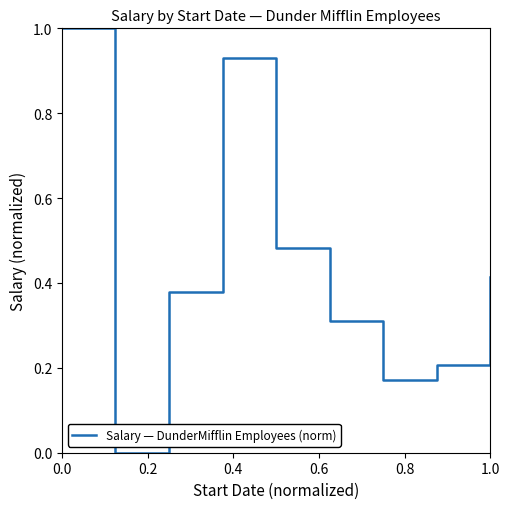

What is the difference between the maximum and minimum values?

1.0